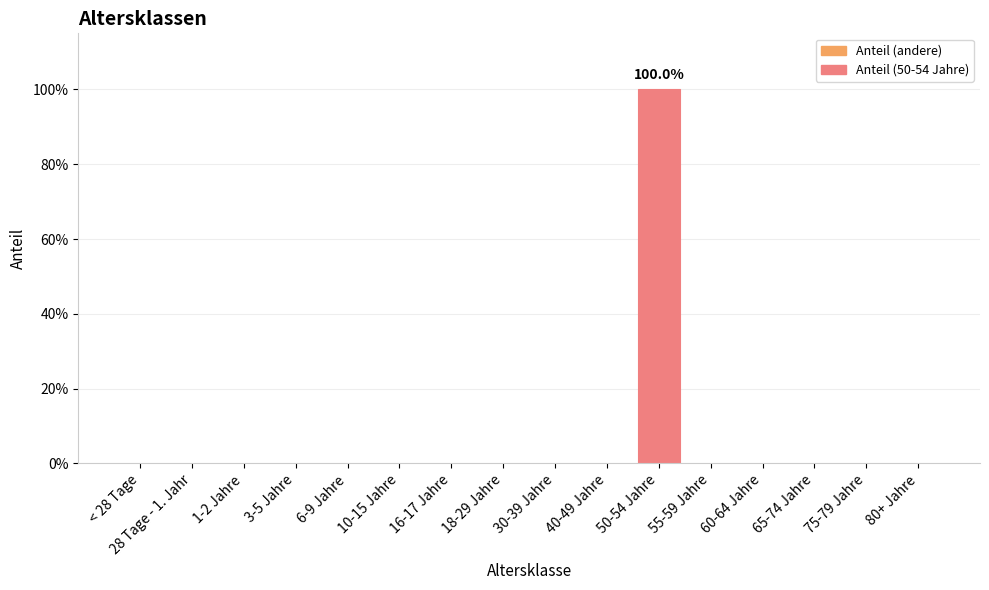

True or false: the data shows 1 at 30-39 Jahre.

False